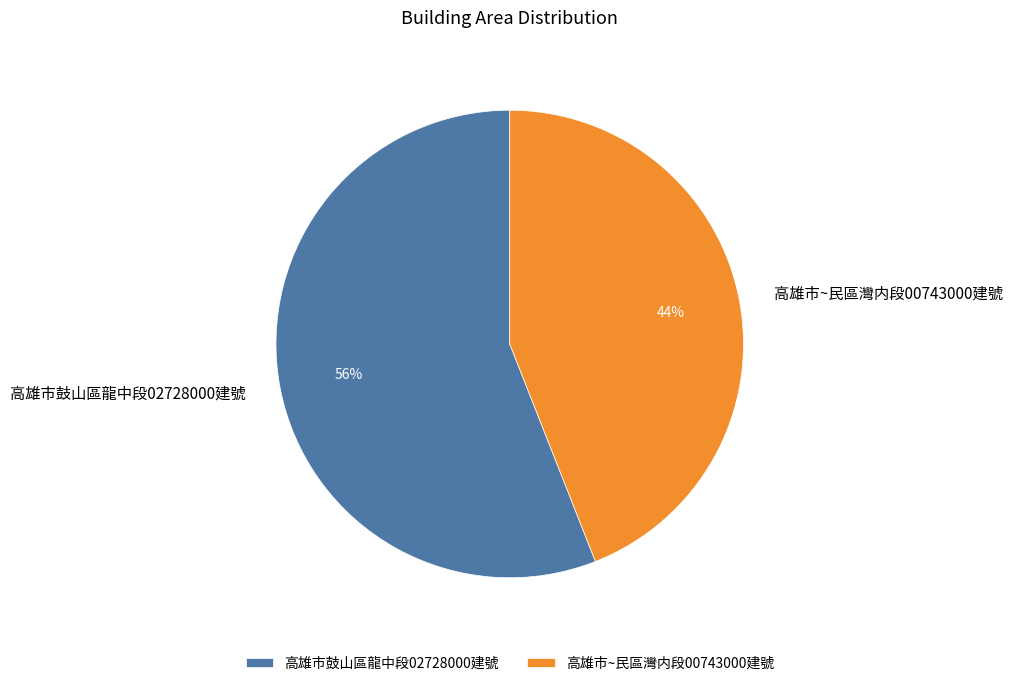

Is the sum of 高雄市~民區灣内段00743000建號 and 高雄市鼓山區龍中段02728000建號 greater than half?

Yes